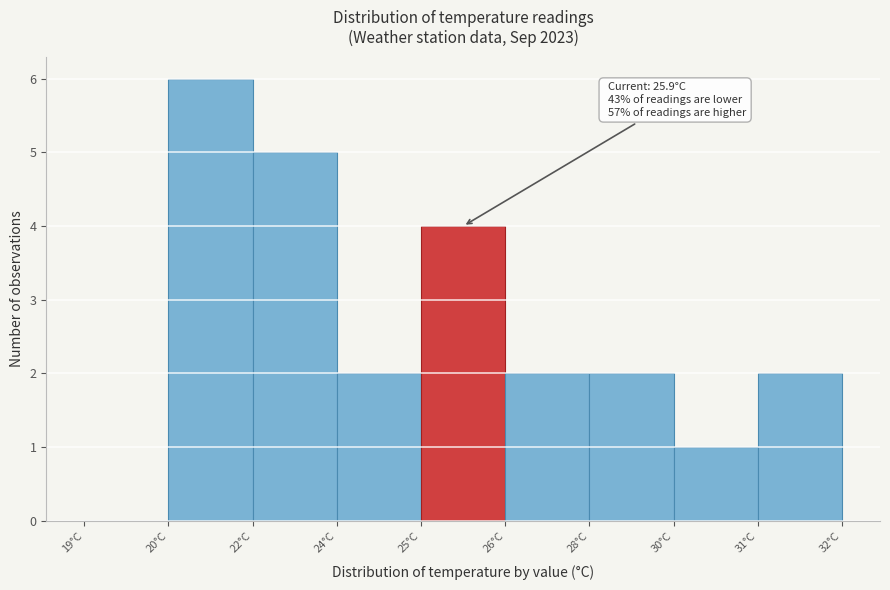

Reading right to left, list all the values displayed in this chart.

31°C=2	30°C=1	28°C=2	26°C=2	25°C=4	24°C=2	22°C=5	20°C=6	19°C=0